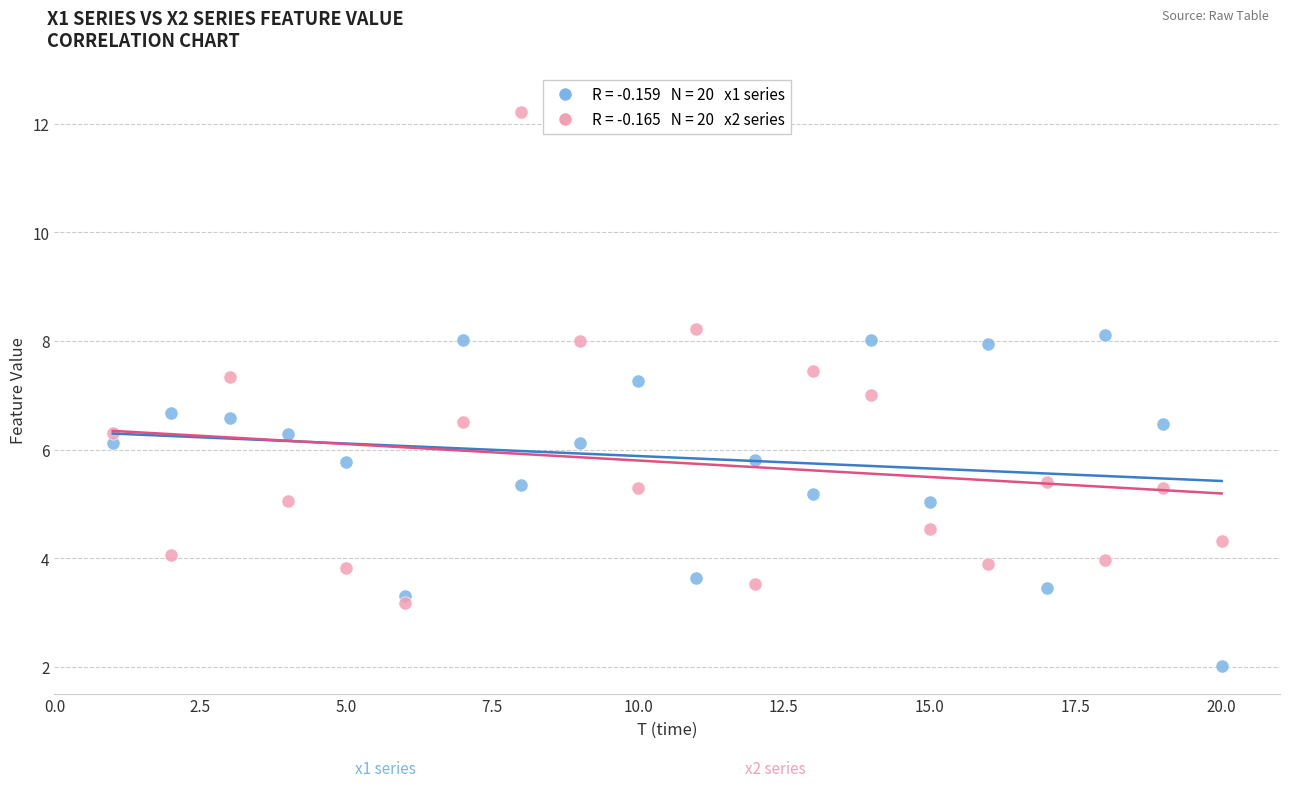

Across all data points, what is the range of Y values (max minus min)?

10.2